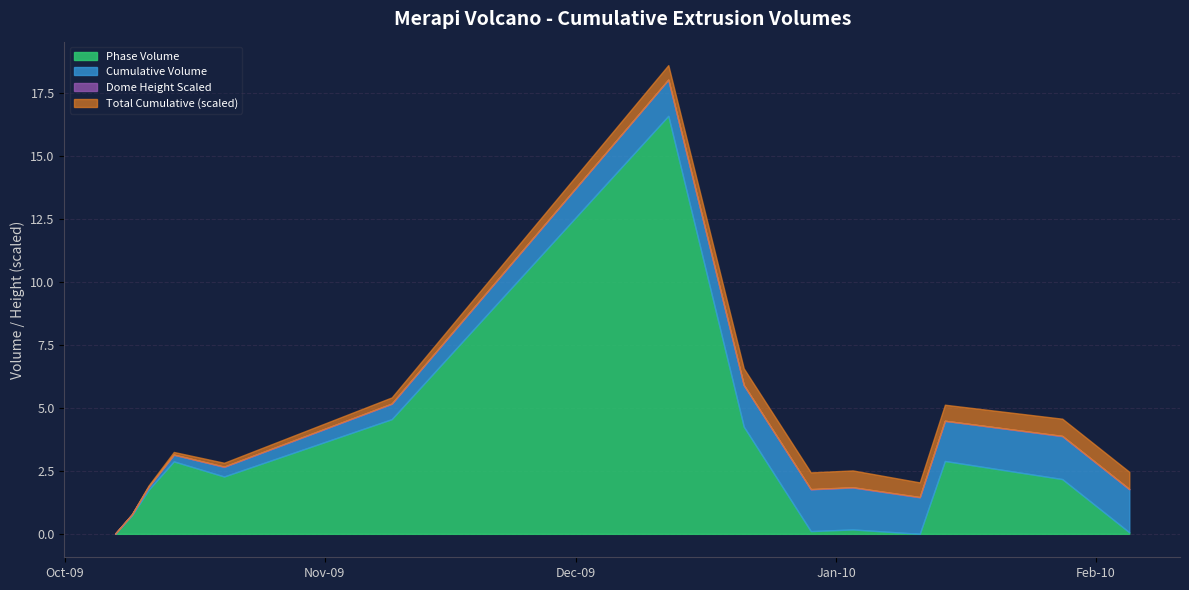

Where is the first local minimum for Total Cumulative?

2010-01-11